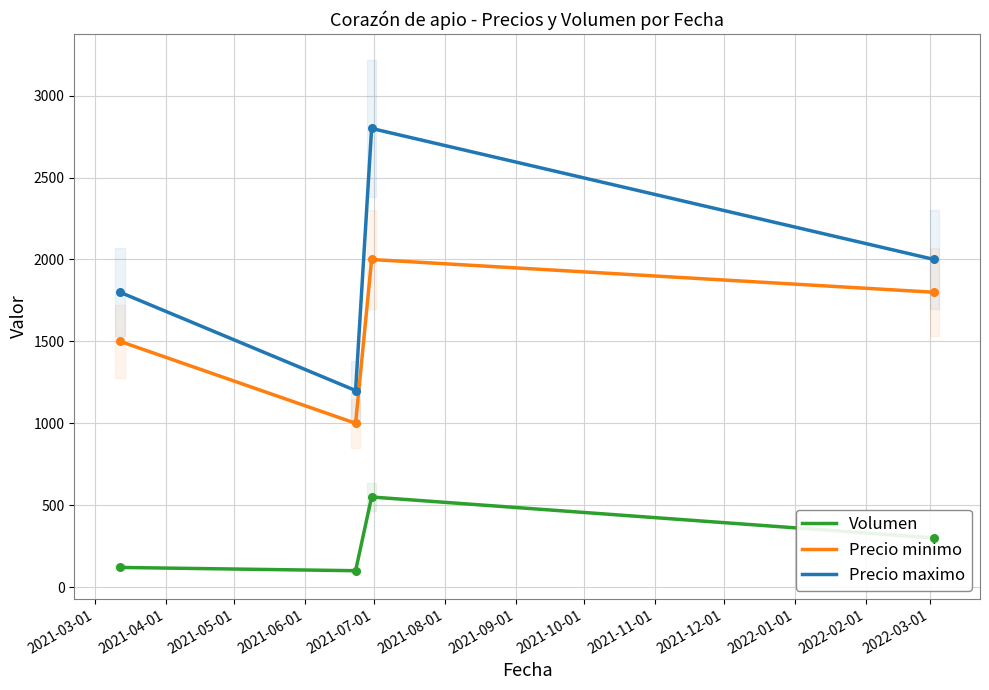

What are all the series names shown in the legend?

Volumen, Precio minimo, Precio maximo